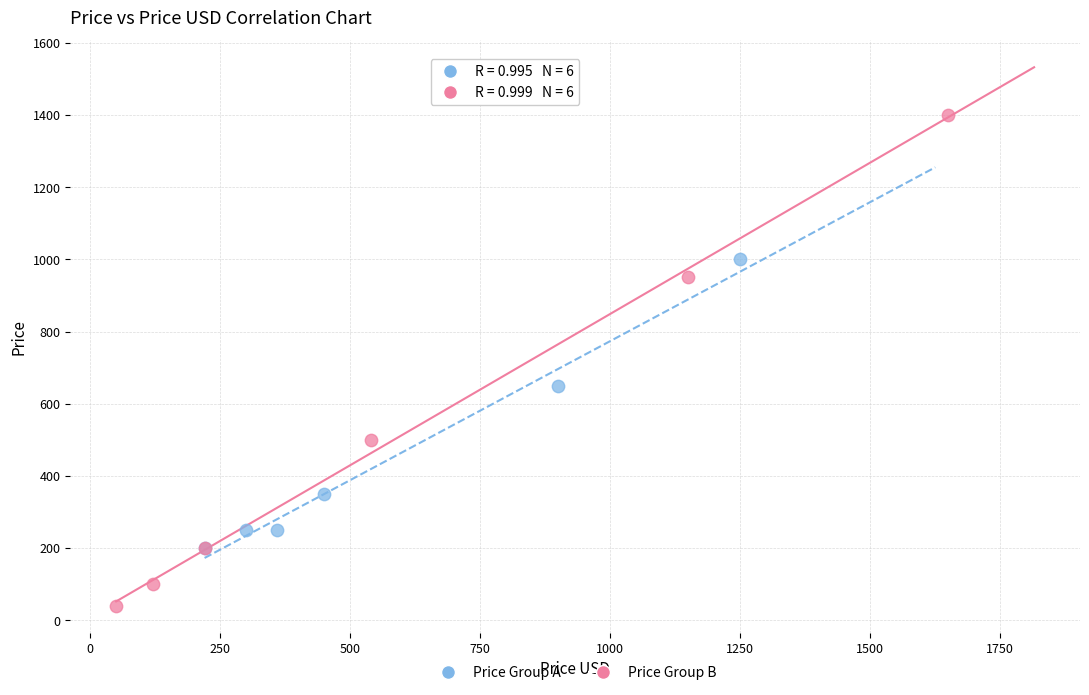

Which series reaches the minimum Y coordinate?

Price Group B